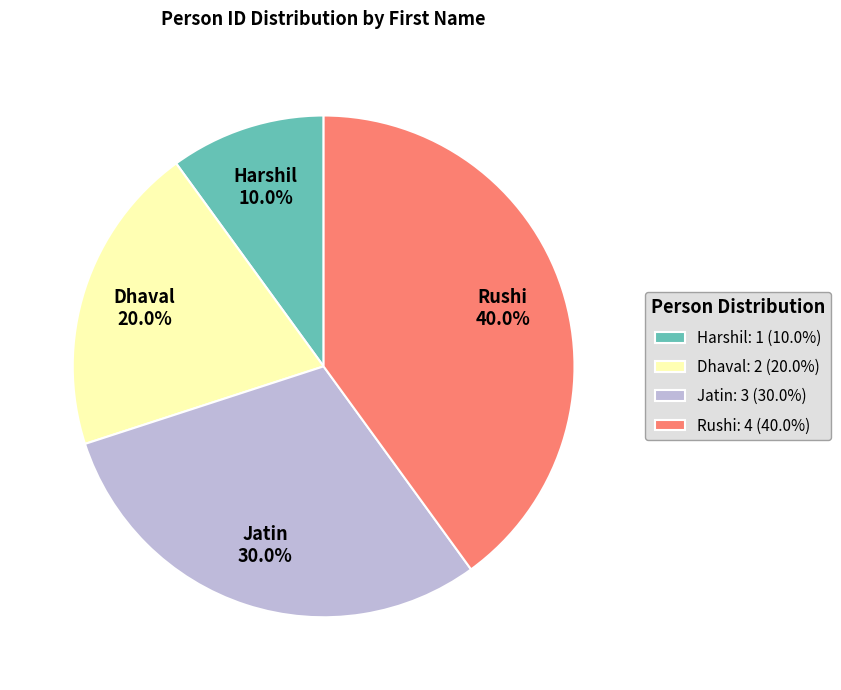

Between Dhaval and Jatin, which is larger?

Jatin